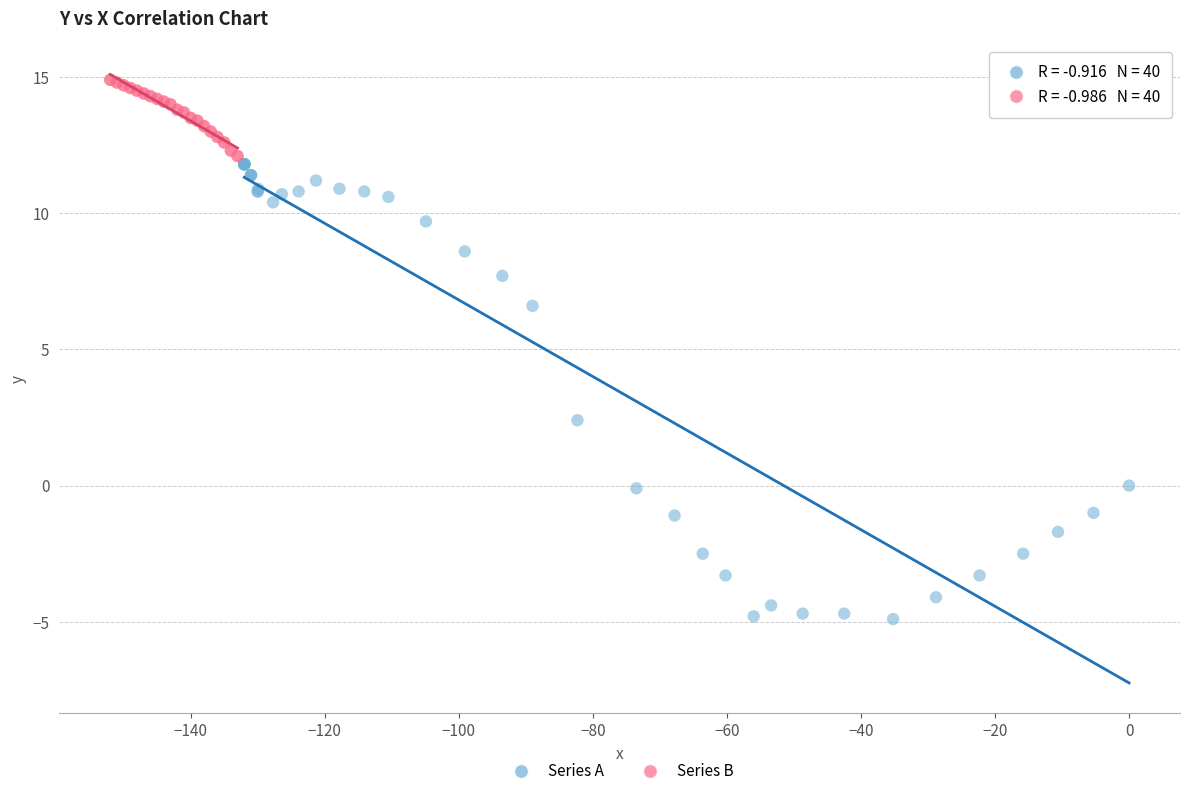

Which series has the largest Y range (max minus min)?

Series A